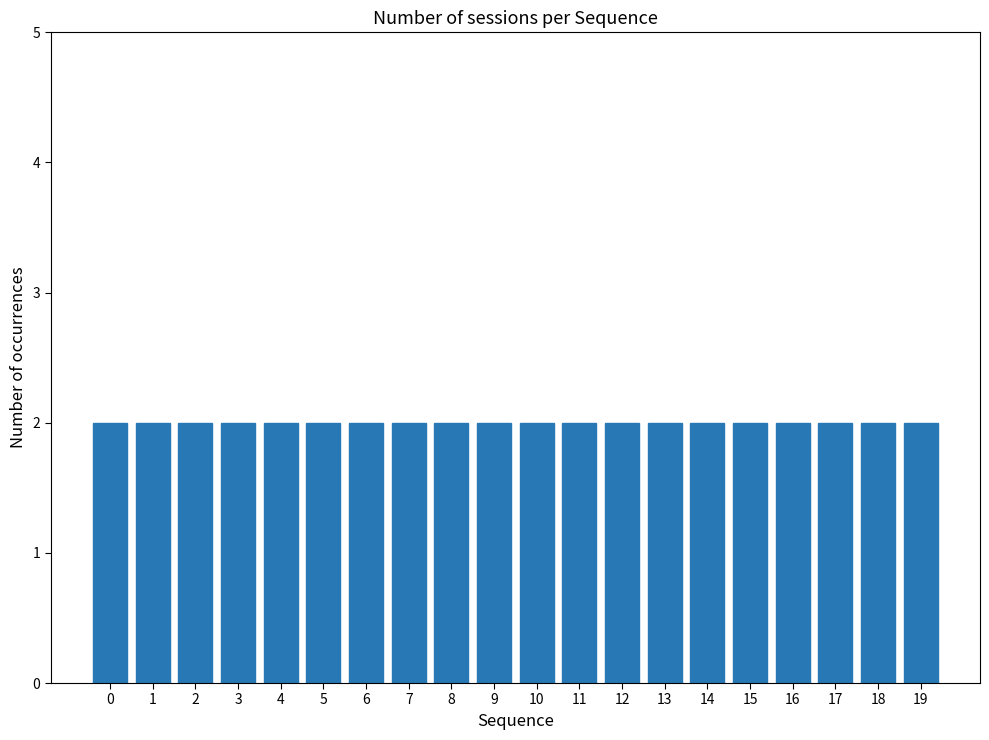

Rank the categories by value from lowest to highest.

0, 1, 2, 3, 4, 5, 6, 7, 8, 9, 10, 11, 12, 13, 14, 15, 16, 17, 18, 19